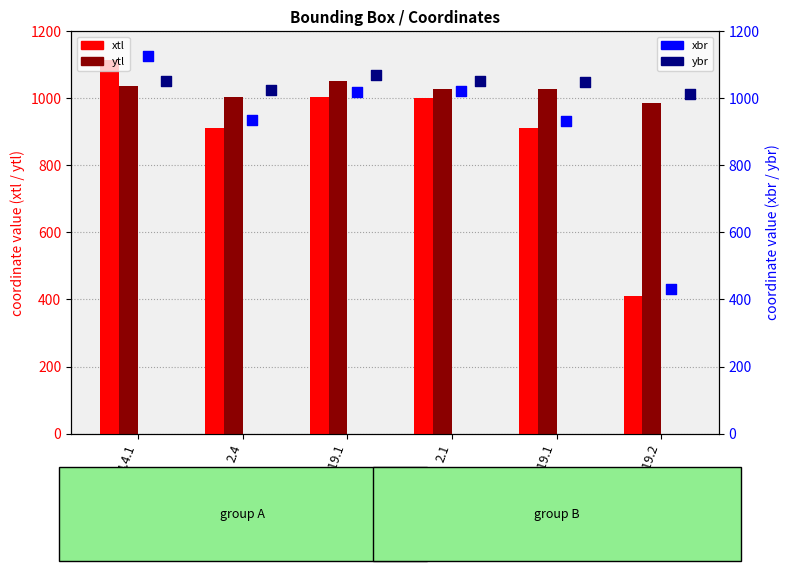

What are all the series names shown in the legend?

xtl, ytl, xbr, ybr